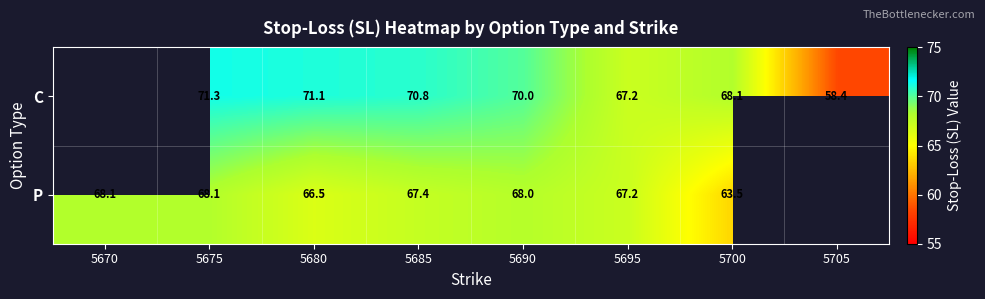

True or false: C has a value of 58.4 at 5705.

True